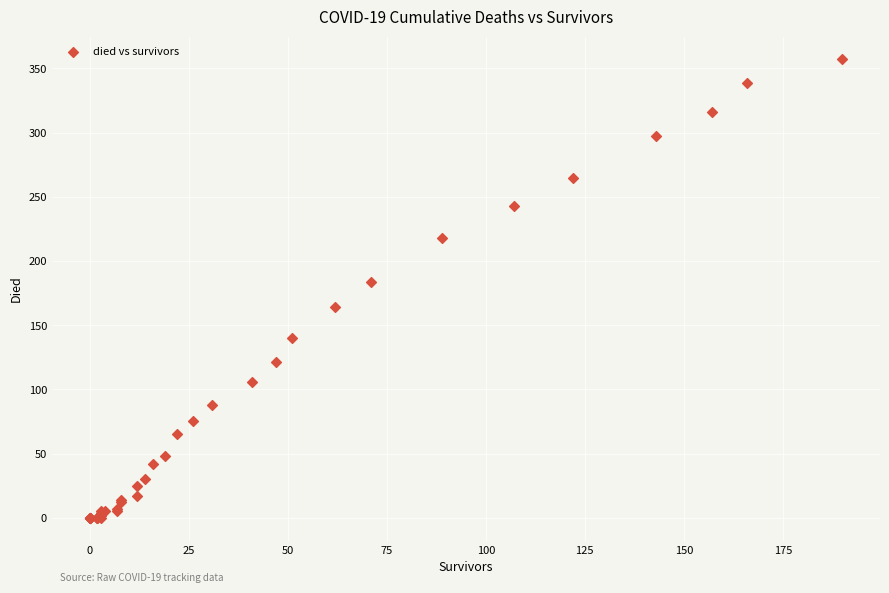

What Y value in the scatter plot is closest to 178?

184